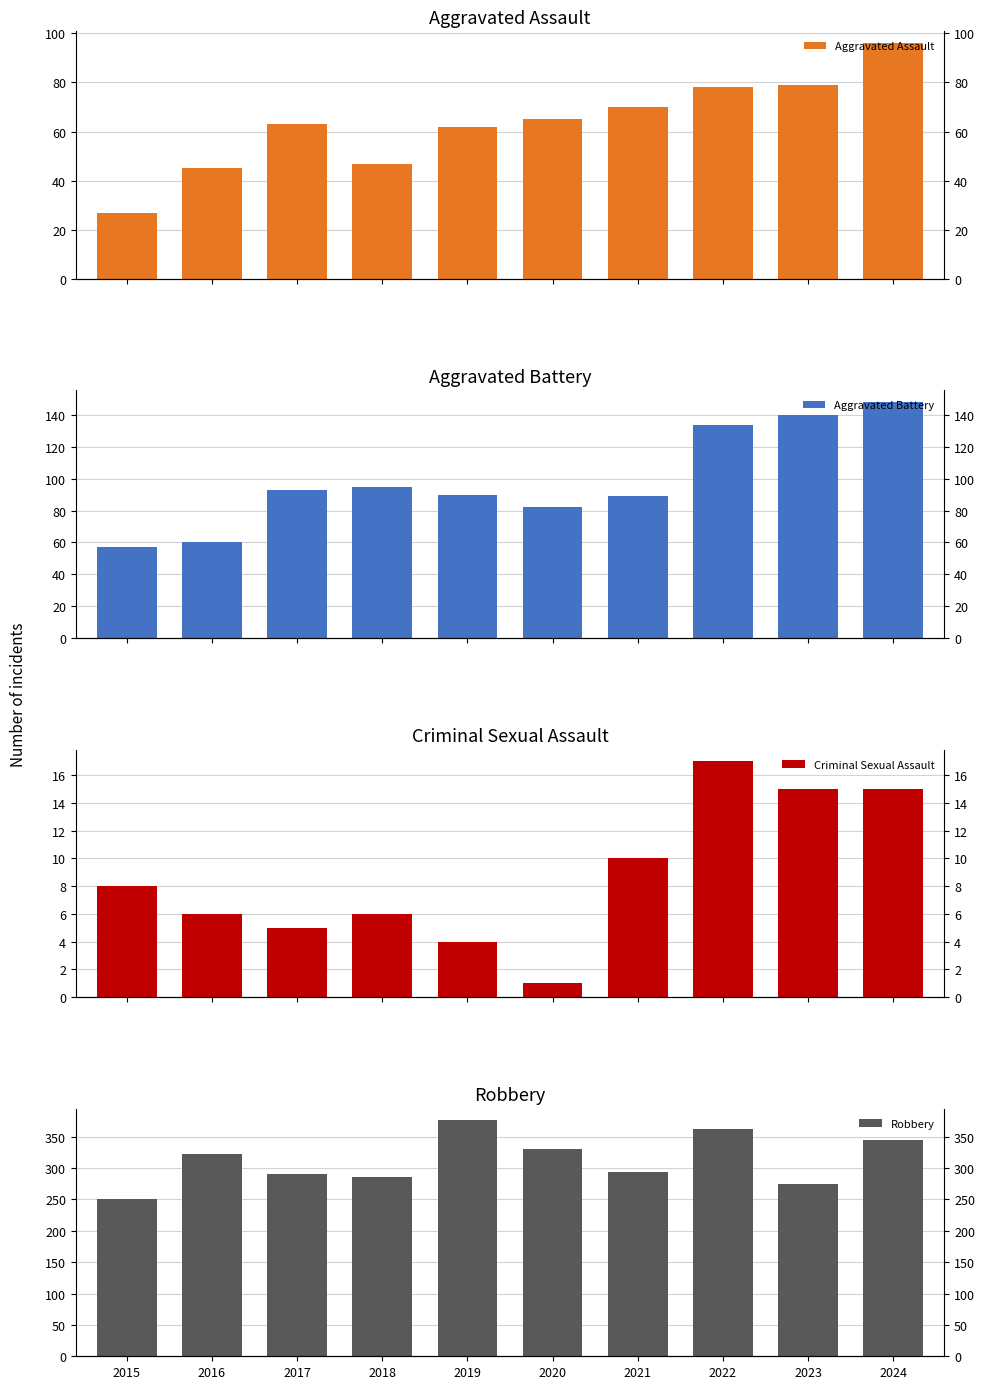

How many data points in Criminal Sexual Assault are above 8?

4